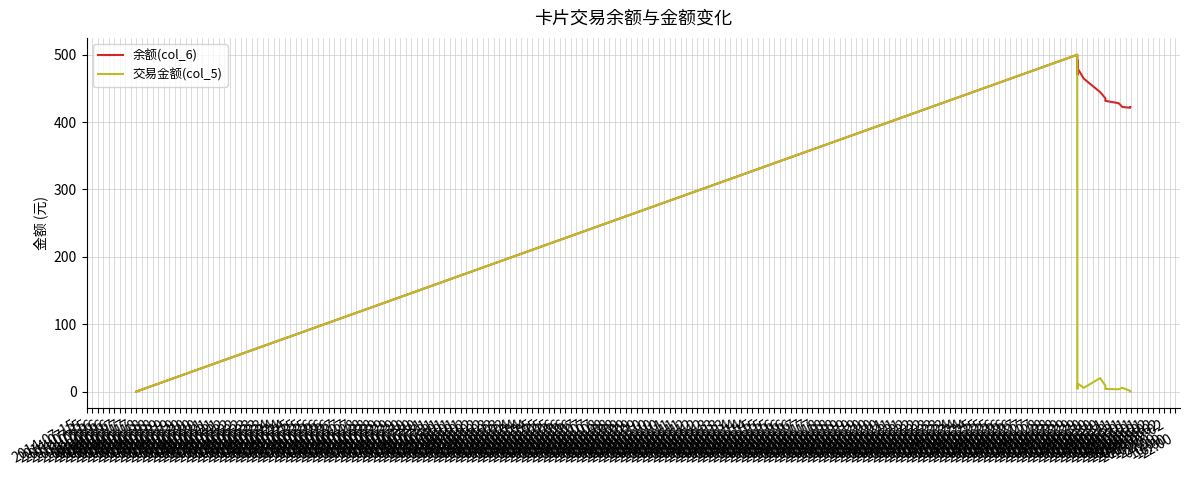

True or false: 交易金额(col_5) has more than 1 points higher than both neighbors.

True